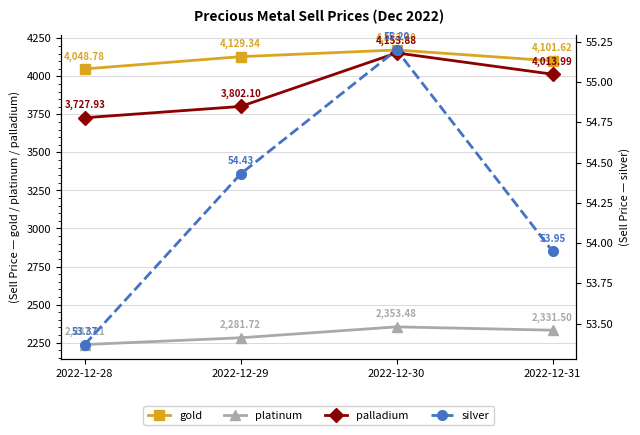

Is it true that palladium equals 4014.0 at 2022-12-31?

True